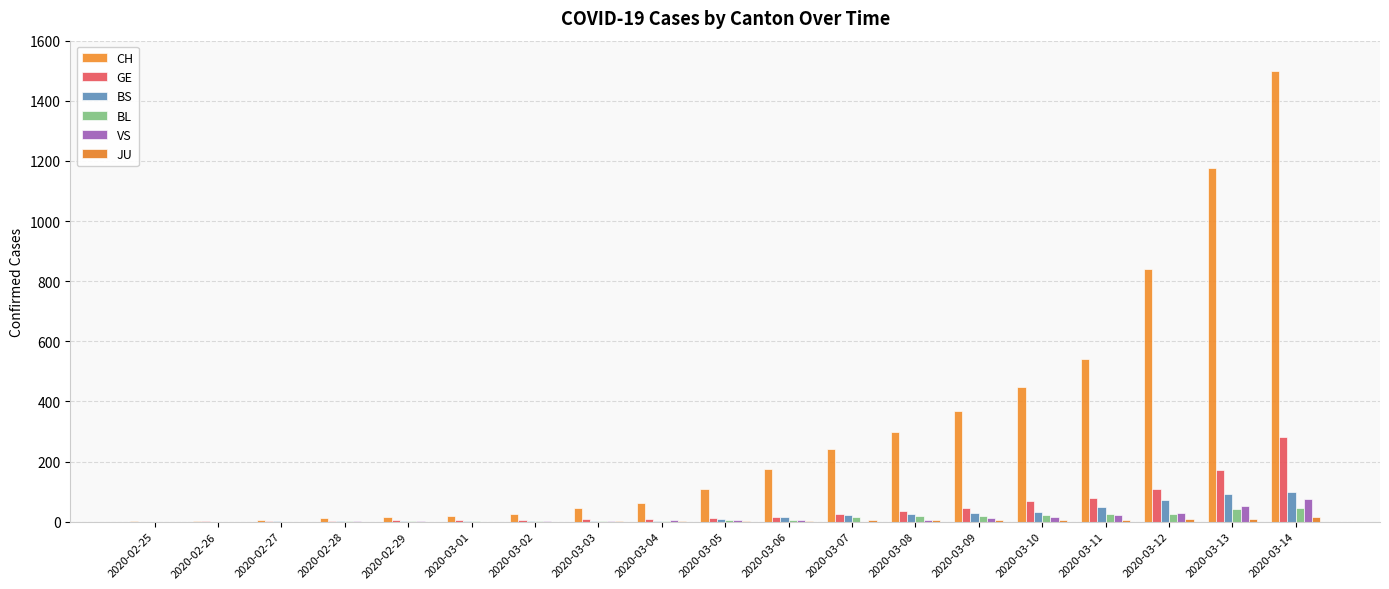

How many categories are shown in the chart?

19